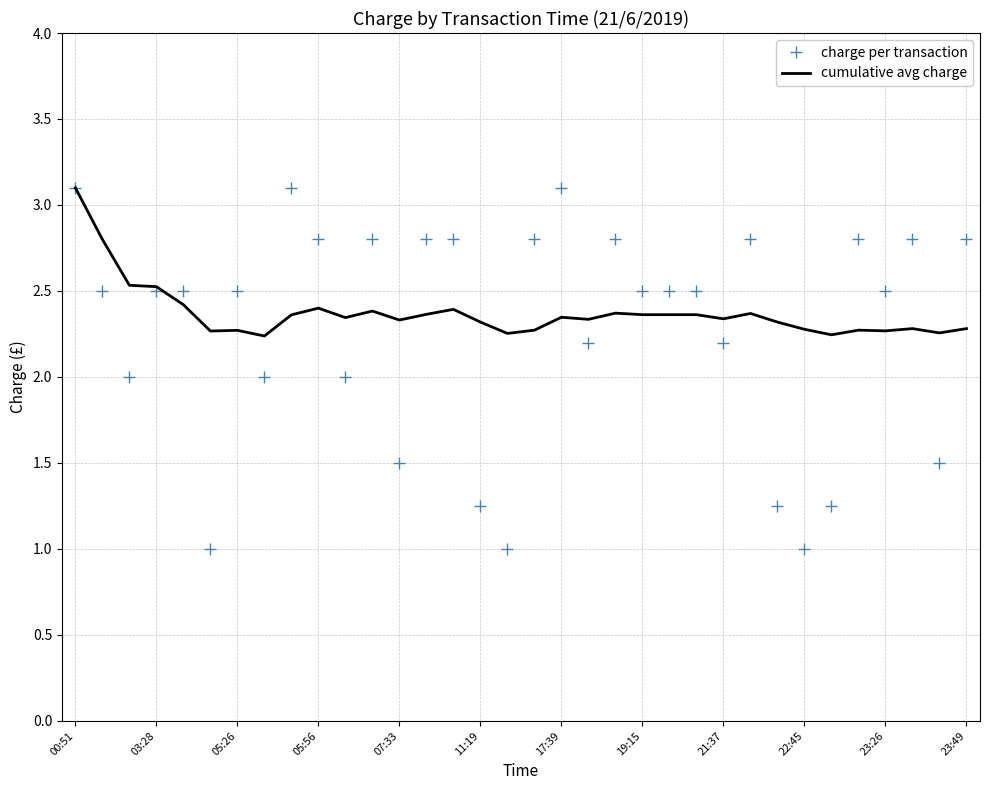

What is the maximum value for cumulative avg charge?

3.1